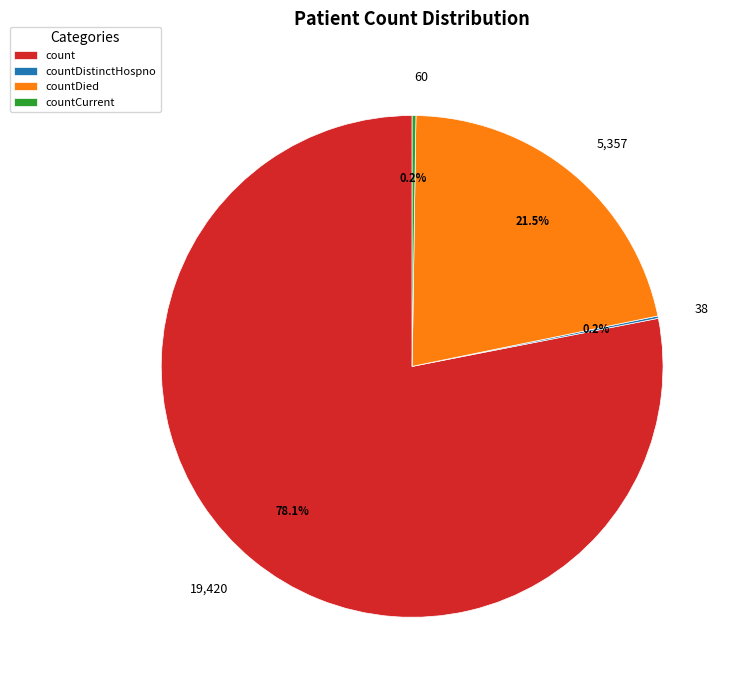

Between 19,420 and 5,357, which is larger?

19,420